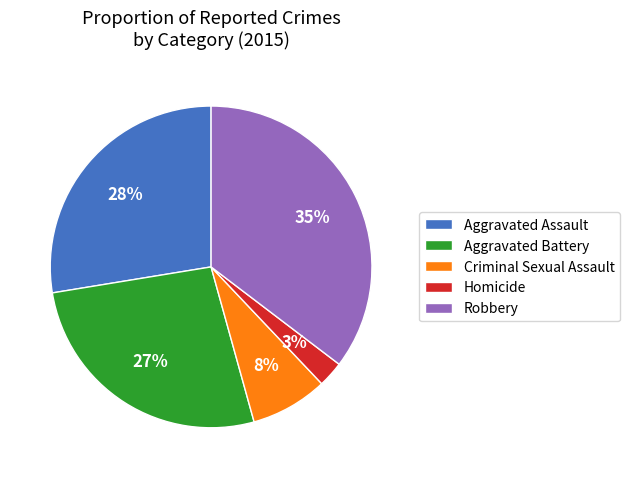

Do Robbery and Aggravated Battery together represent more than half of the pie?

Yes